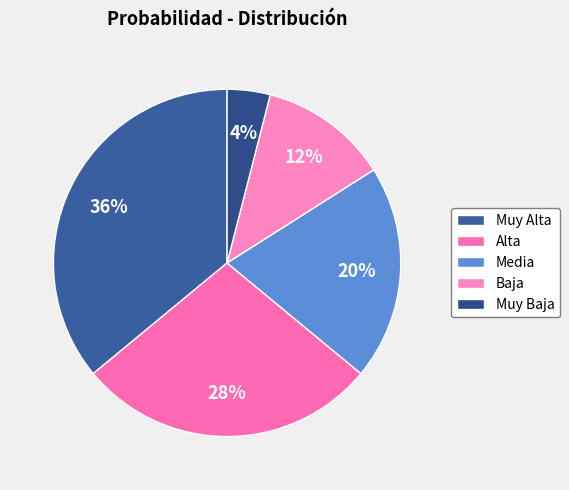

To the nearest percent, what percentage of the pie is Baja?

12%